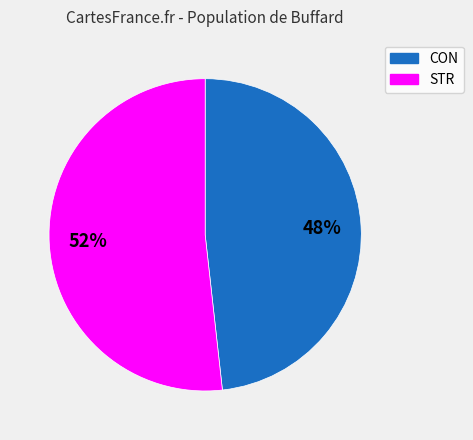

Do STR and CON together represent more than half of the pie?

Yes